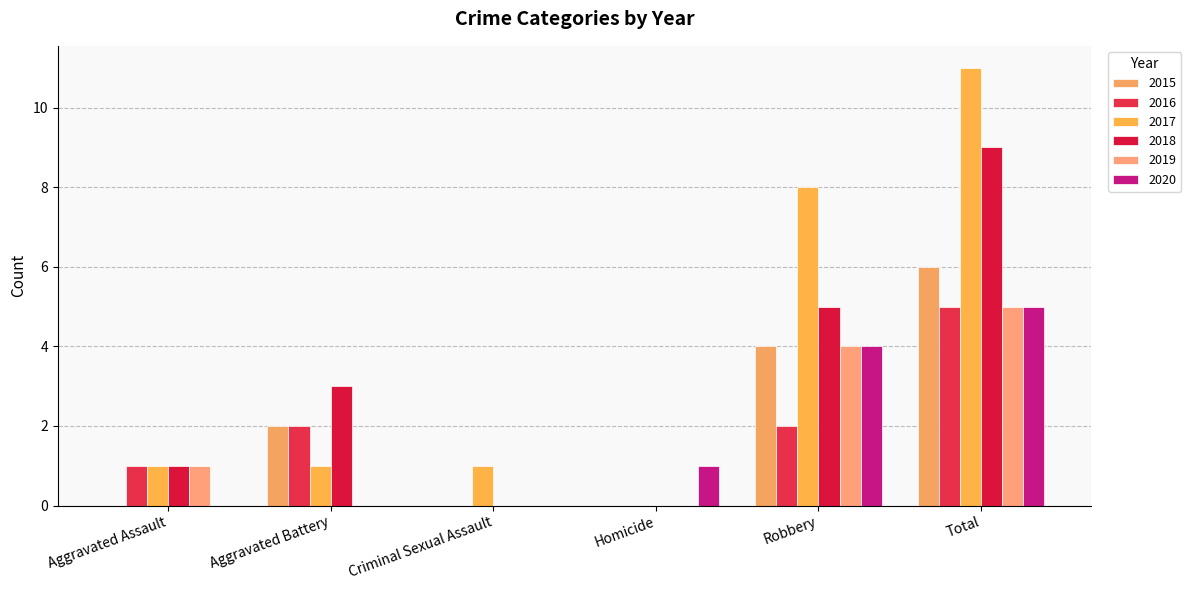

Reading left to right, what are all the values shown in this chart?

2015: 0	2	0	0	4	6
2016: 1	2	0	0	2	5
2017: 1	1	1	0	8	11
2018: 1	3	0	0	5	9
2019: 1	0	0	0	4	5
2020: 0	0	0	1	4	5